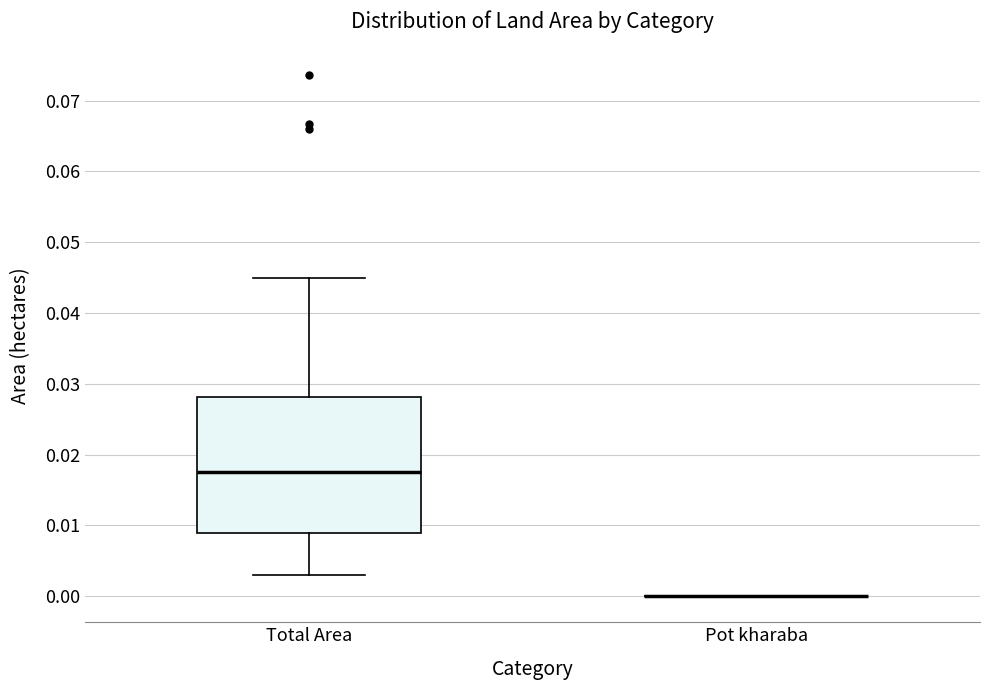

Reading left to right, read every box against the y-axis: the position of its median line, the range the box covers, and the ends of its whiskers. The values are not printed on the chart, so give them approximately, as read against the axis.

Total Area: median 0.018, box 0.009 to 0.028, whiskers 0.003 to 0.045
Pot kharaba: box collapsed to a line at 0.000, whiskers 0.000 to 0.000